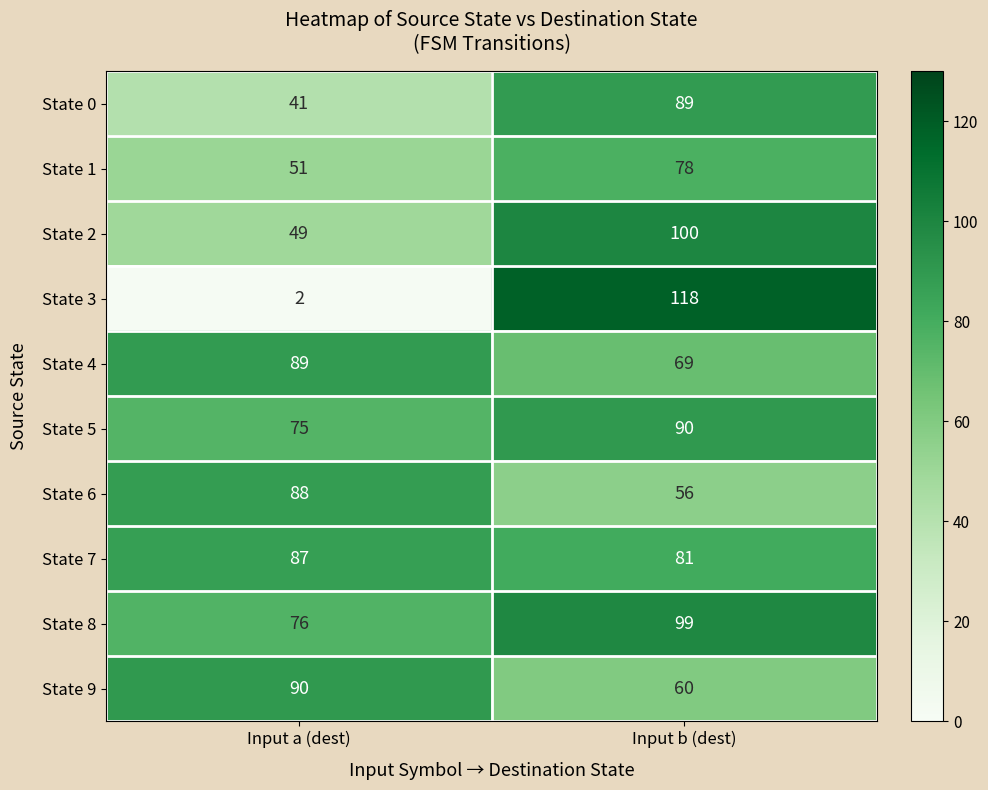

Count the number of categories in the chart.

2